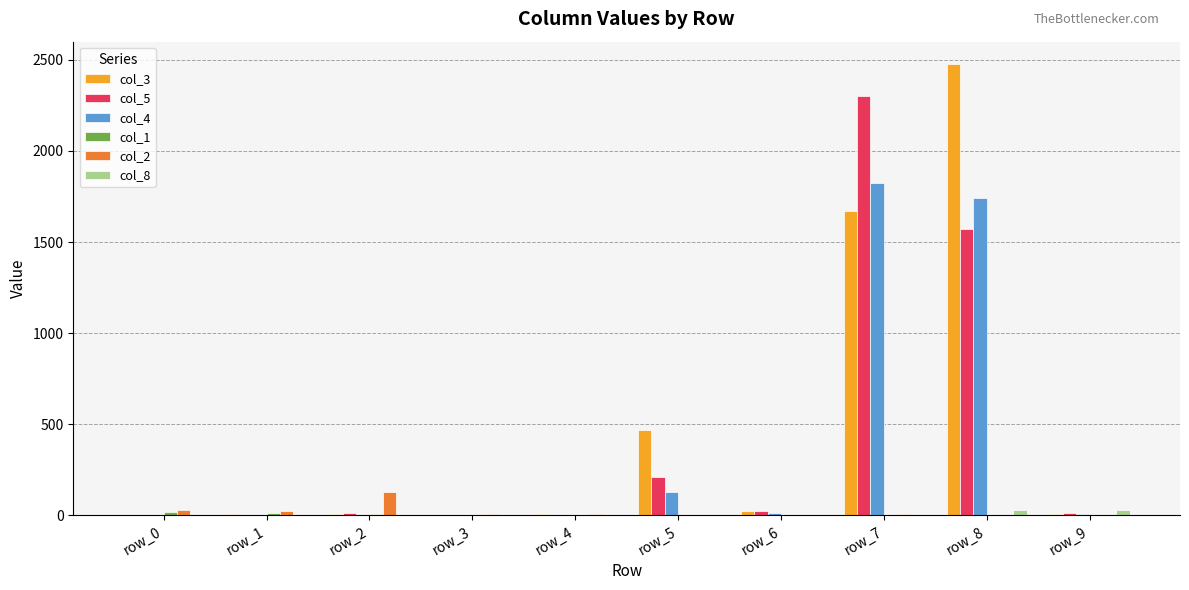

The value of col_8 at row_3 is 0. True or false?

True